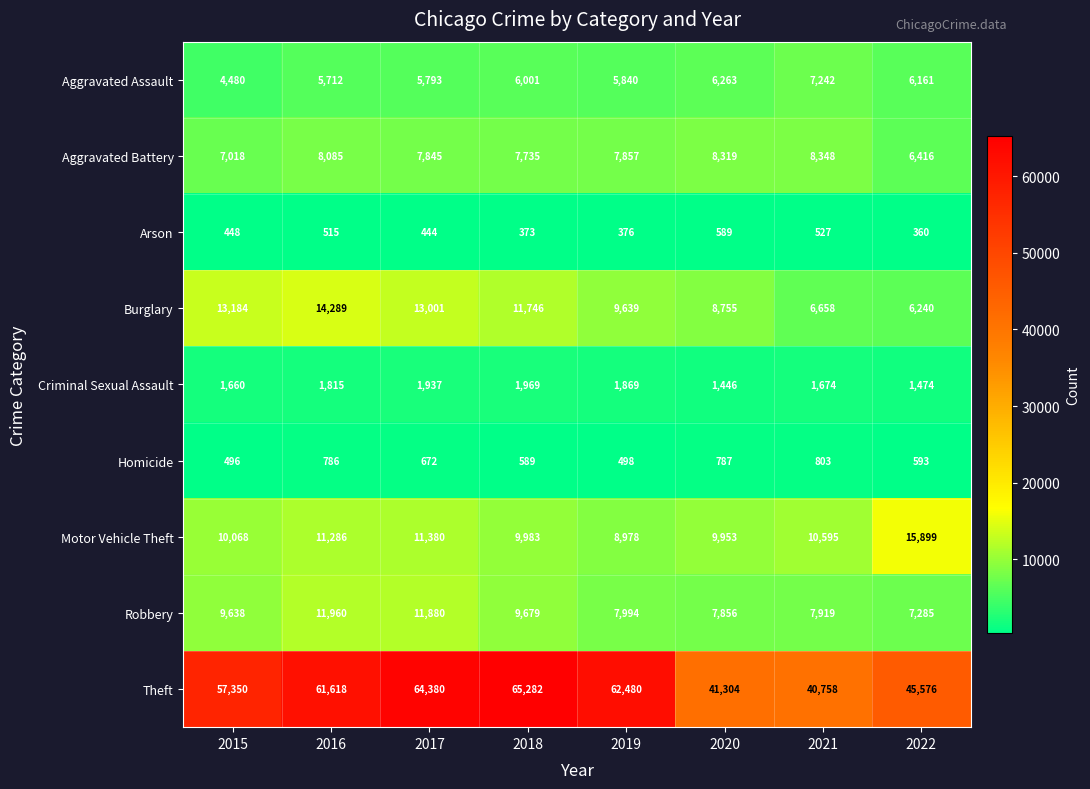

Rank the series at 2018 from lowest to highest value.

Arson, Homicide, Criminal Sexual Assault, Aggravated Assault, Aggravated Battery, Robbery, Motor Vehicle Theft, Burglary, Theft